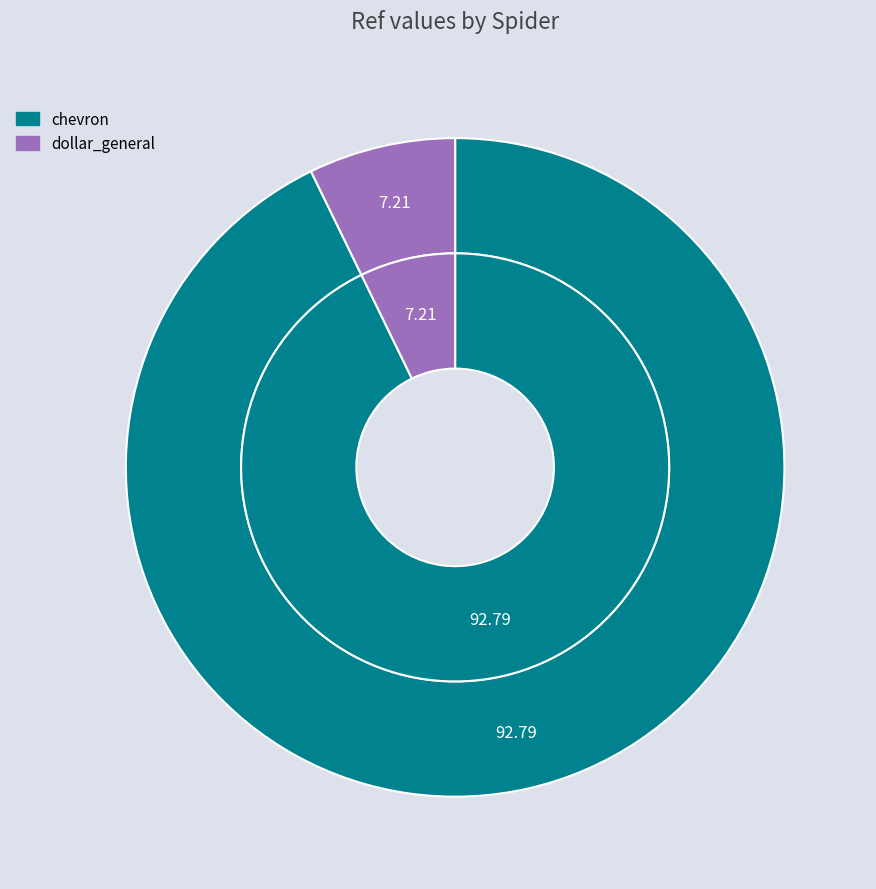

The dollar_general slice represents 7% of the pie. True or false?

True